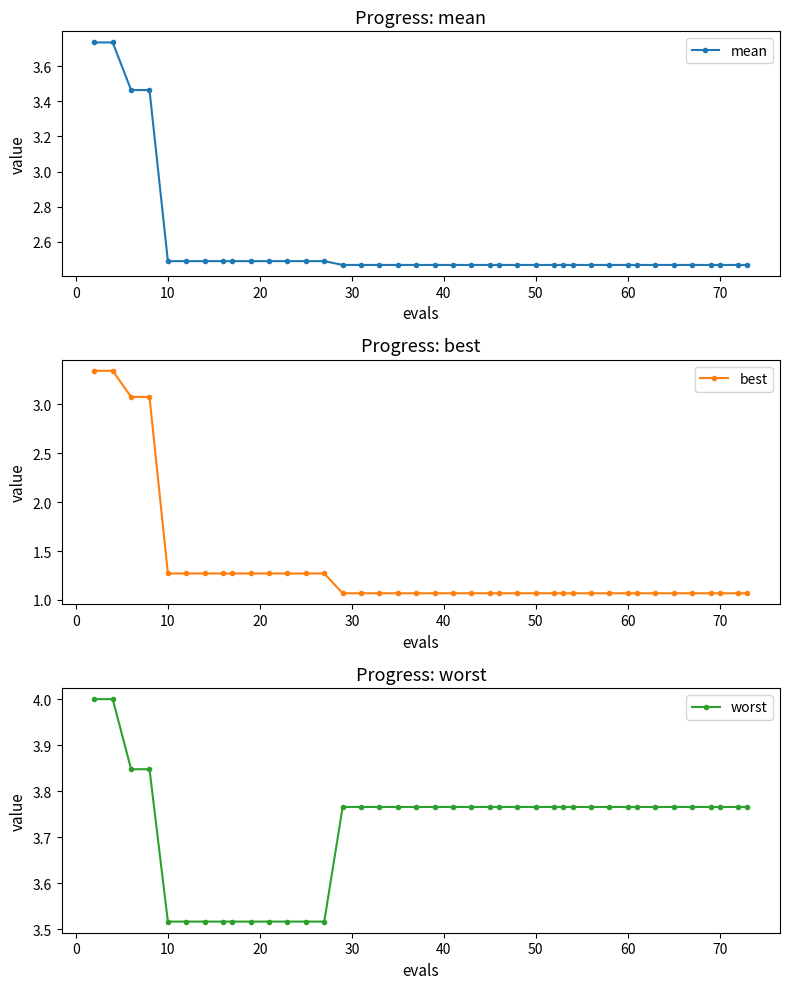

Rank the series by their average value, from highest to lowest.

worst, mean, best